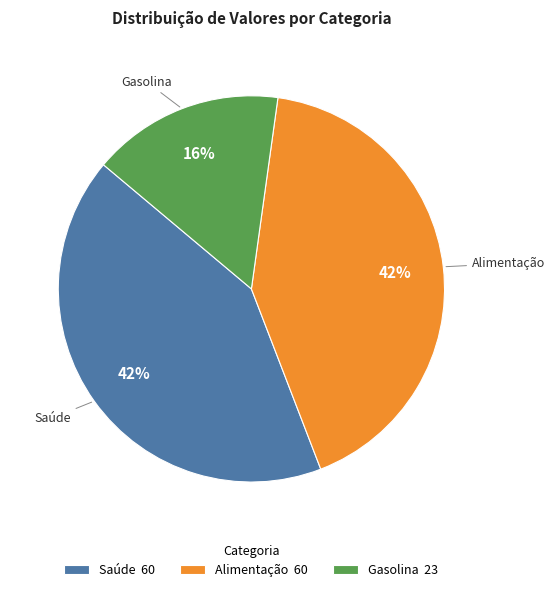

True or false: Gasolina 23 accounts for 16% of the total.

True